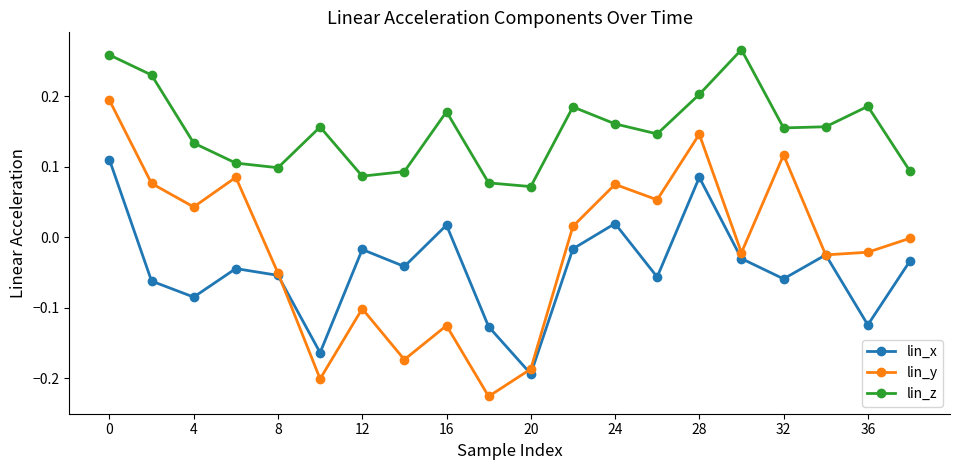

True or false: lin_x has more than 0 interior local peaks.

True